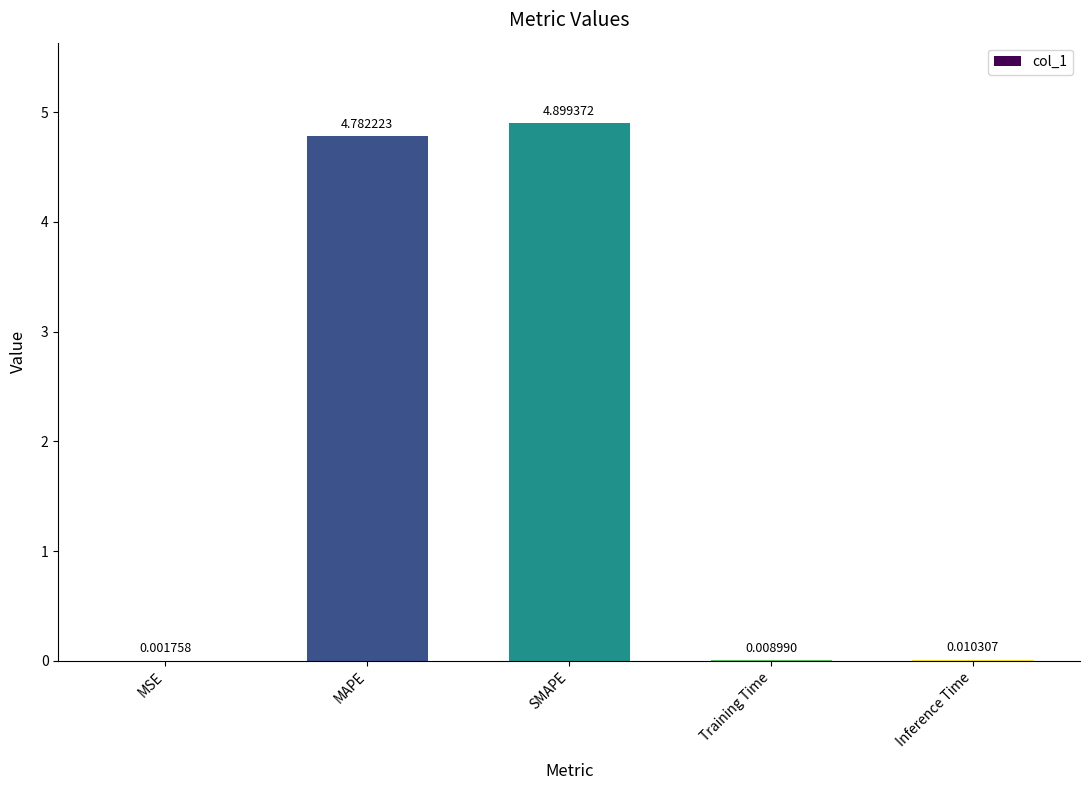

What is the sum of all values?

9.7